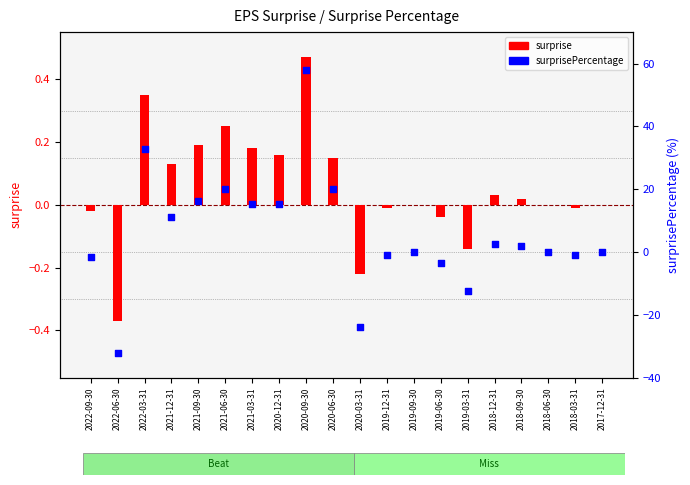

At which category is the sum across all series the highest?

2020-09-30